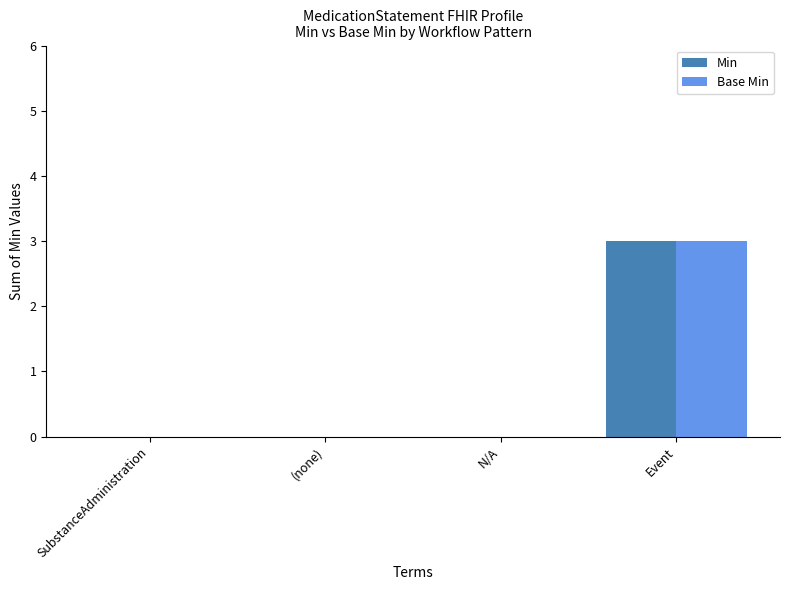

At which category is the sum across all series the highest?

Event